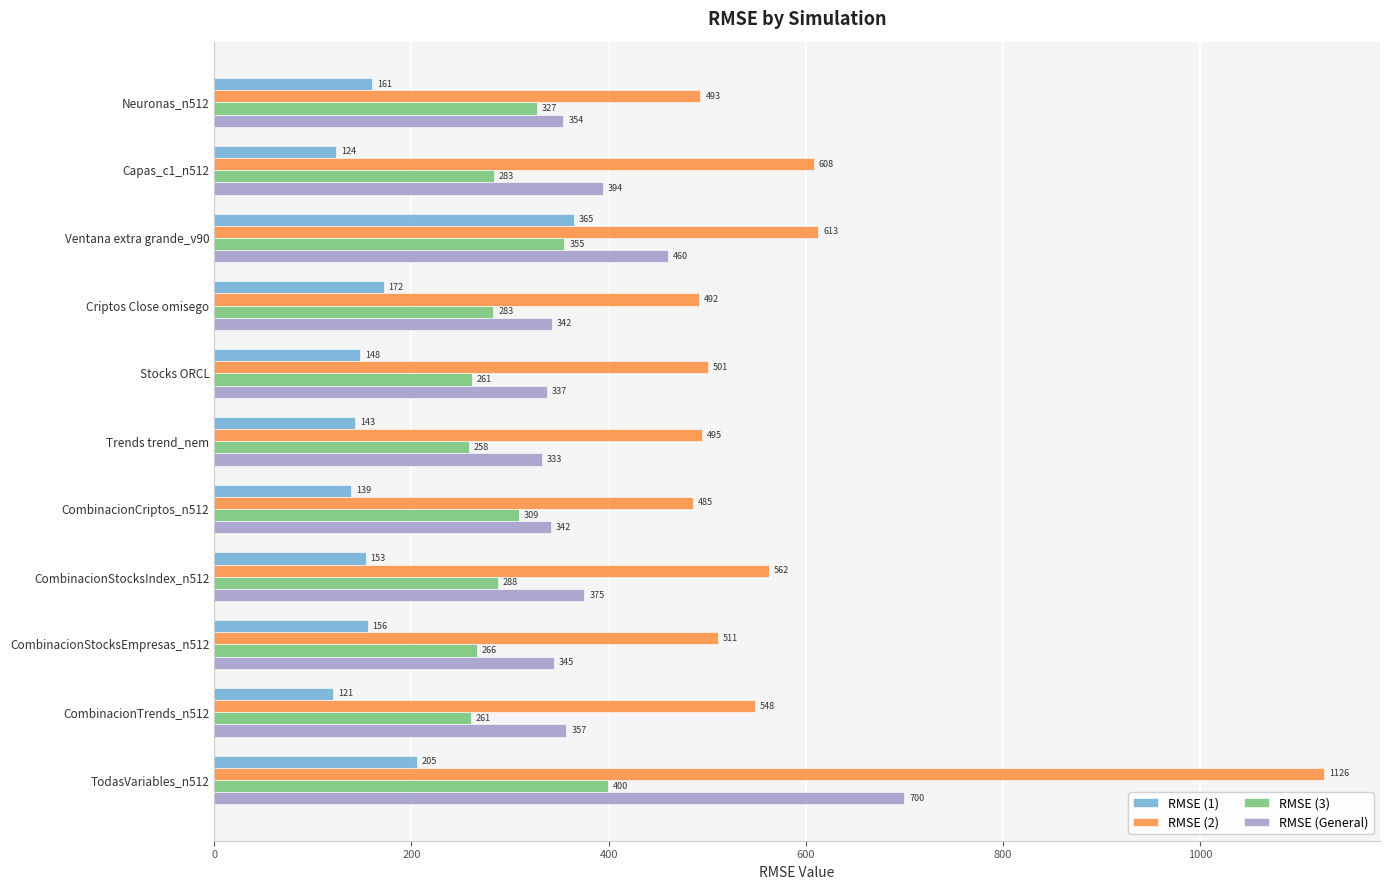

Which label corresponds to the smallest value in the chart?

CombinacionTrends_n512